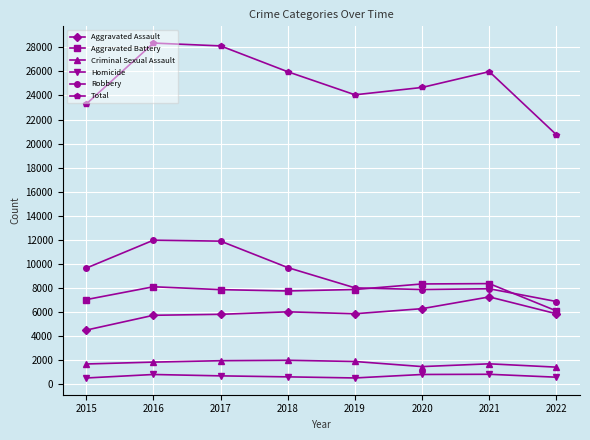

Which series changed the most between 2016 and 2020?

Robbery